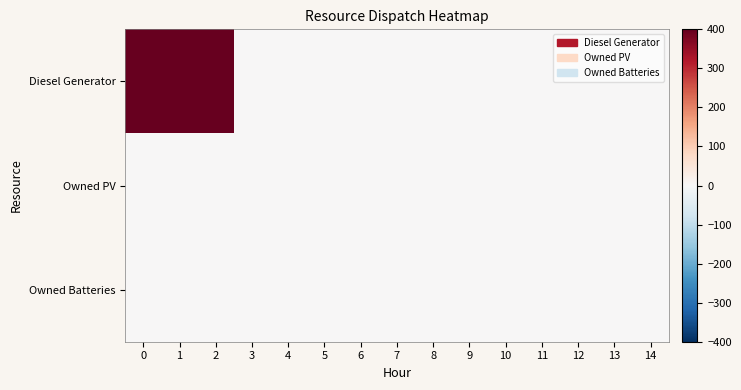

Reading right to left, transcribe all the data shown in this chart.

Diesel Generator: 14=0	13=0	12=0	11=0	10=0	9=0	8=0	7=0	6=0	5=0	4=0	3=0	2=400	1=400	0=400
Owned PV: 14=0	13=0	12=0	11=0	10=0	9=0	8=0	7=0	6=0	5=0	4=0	3=0	2=0	1=0	0=0
Owned Batteries: 14=0	13=0	12=0	11=0	10=0	9=0	8=0	7=0	6=0	5=0	4=0	3=0	2=0	1=0	0=0